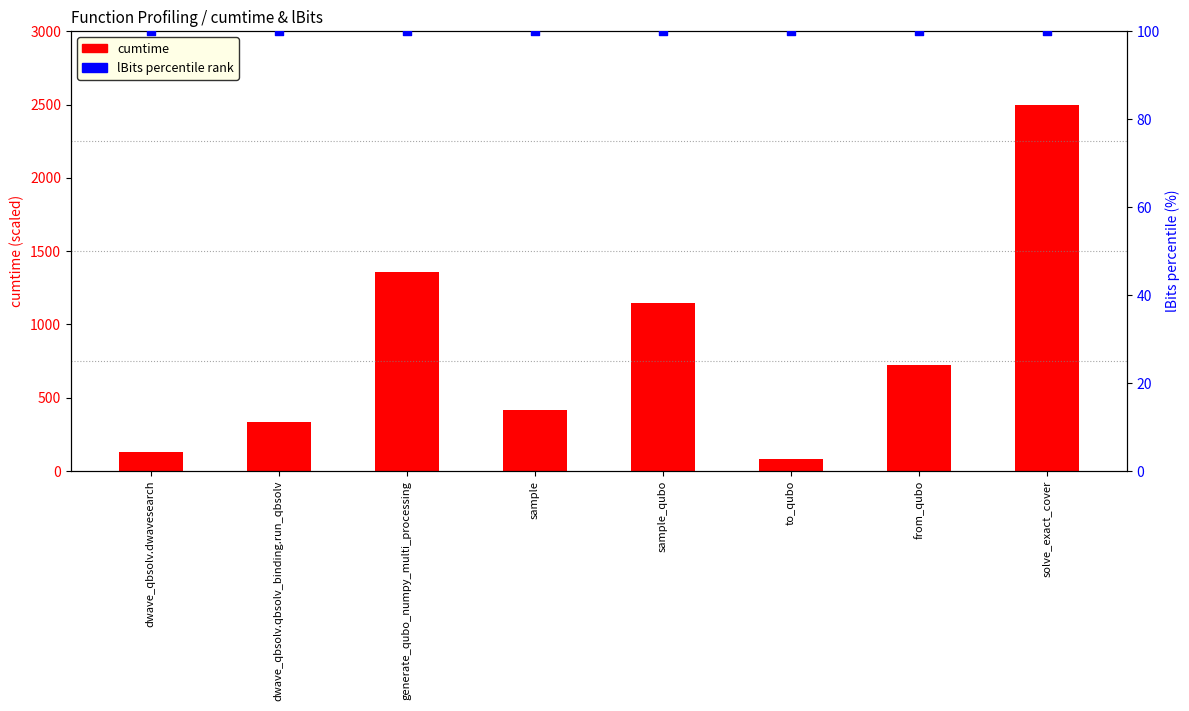

Is the value of lBits percentile at dwave_qbsolv.dwavesearch greater than the value of cumtime at from_qubo?

No